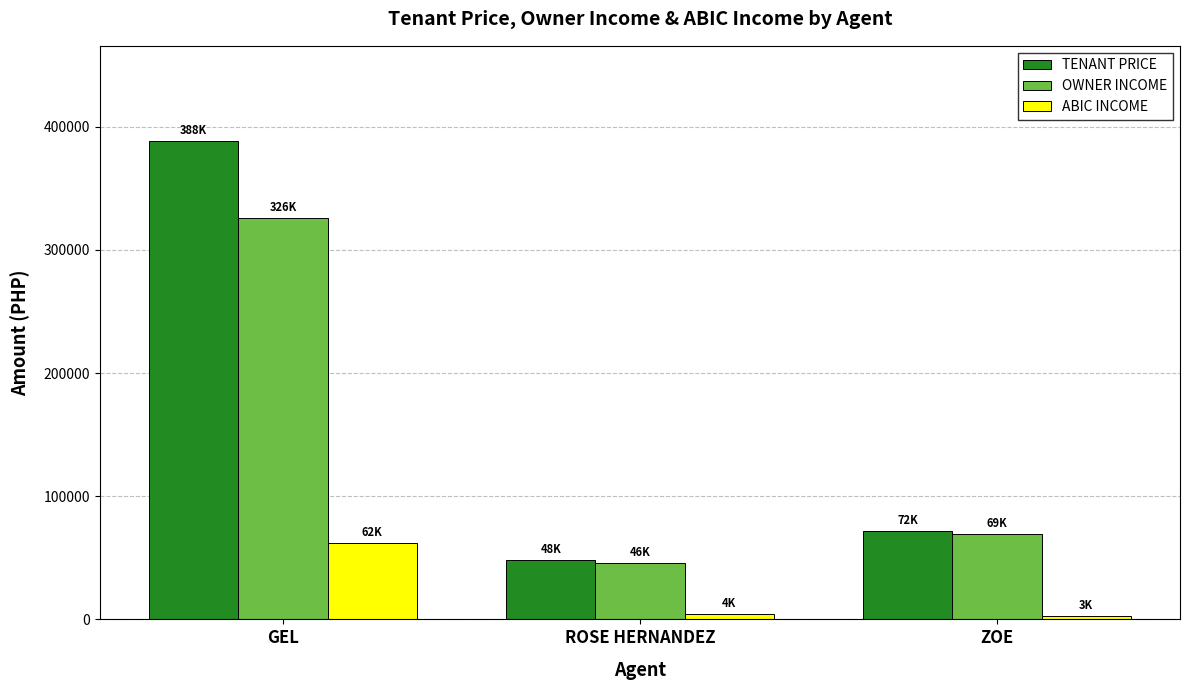

What is the spread (max minus min) of values at ZOE?

69000